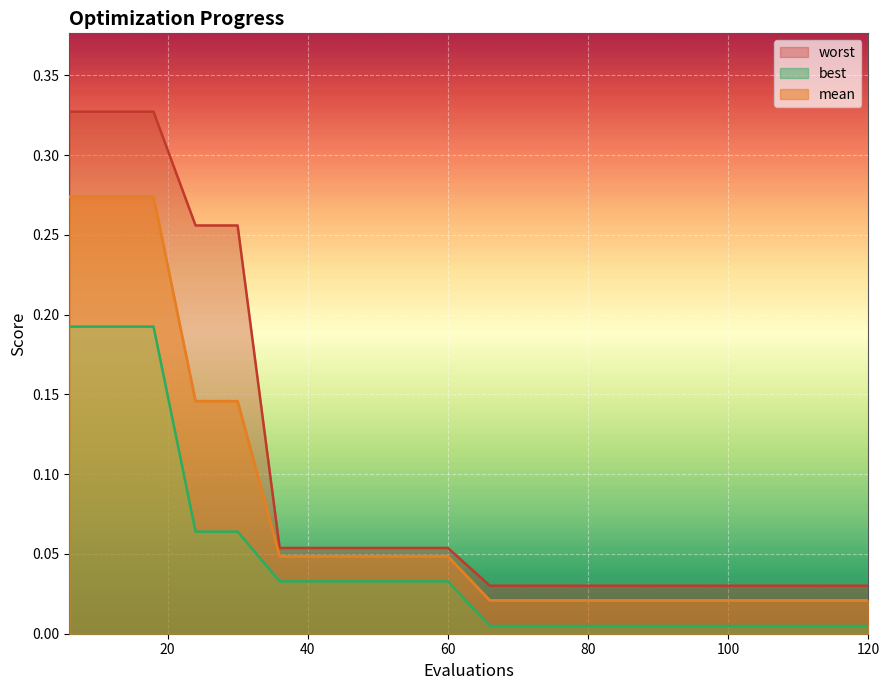

What is the greatest value displayed?

0.3